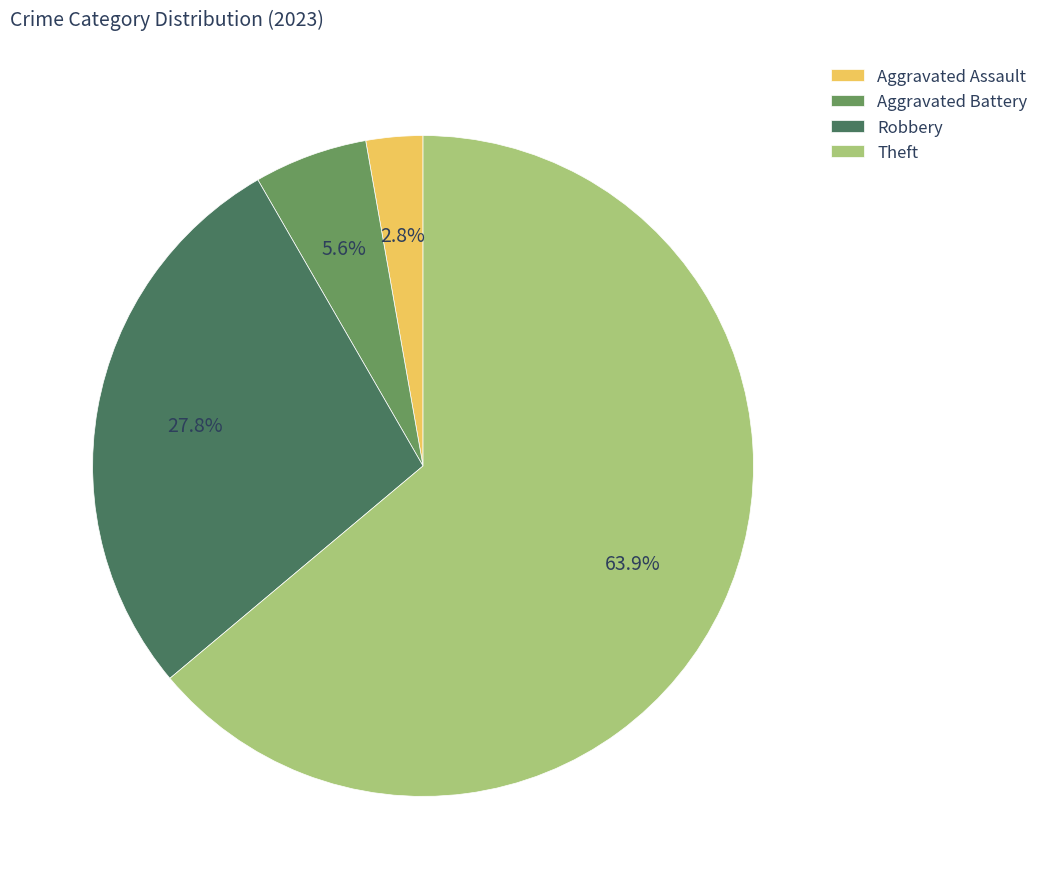

Which slice is the largest?

Theft